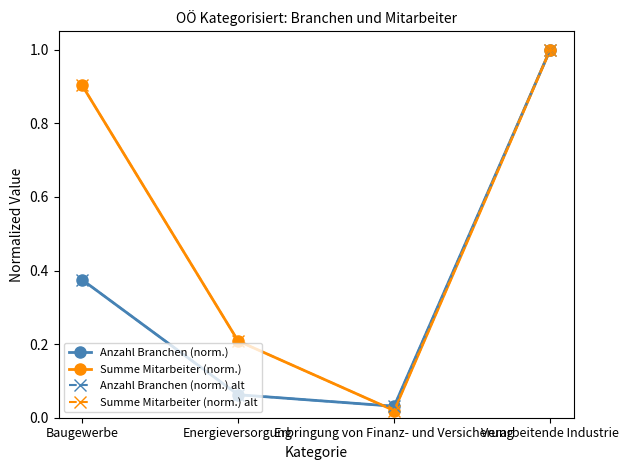

What position from the right is Energieversorgung?

3